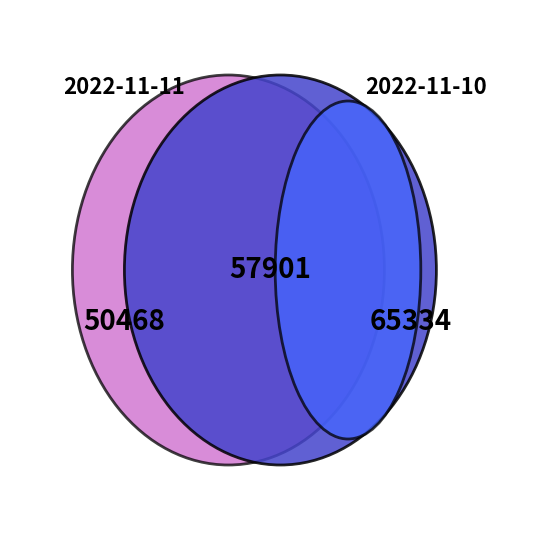

Which slice is the largest?

2022-11-10